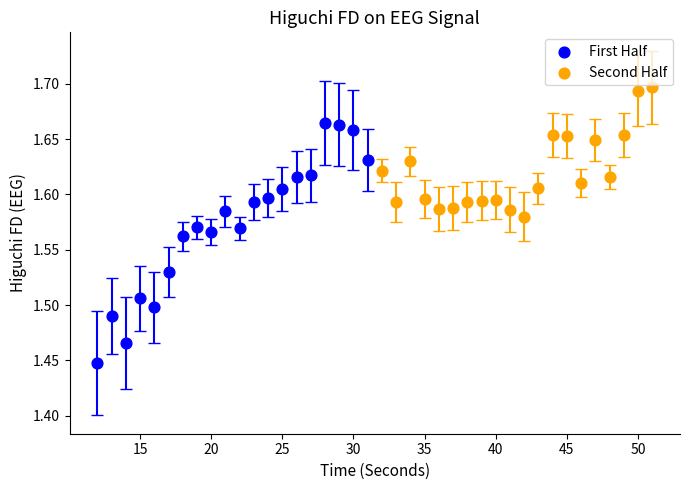

Which series contains the highest Y value?

Second Half